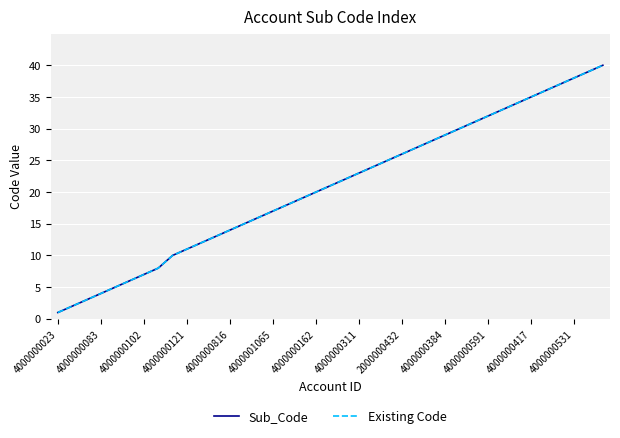

What is the difference between the second highest and minimum values in the Sub_Code series?

38